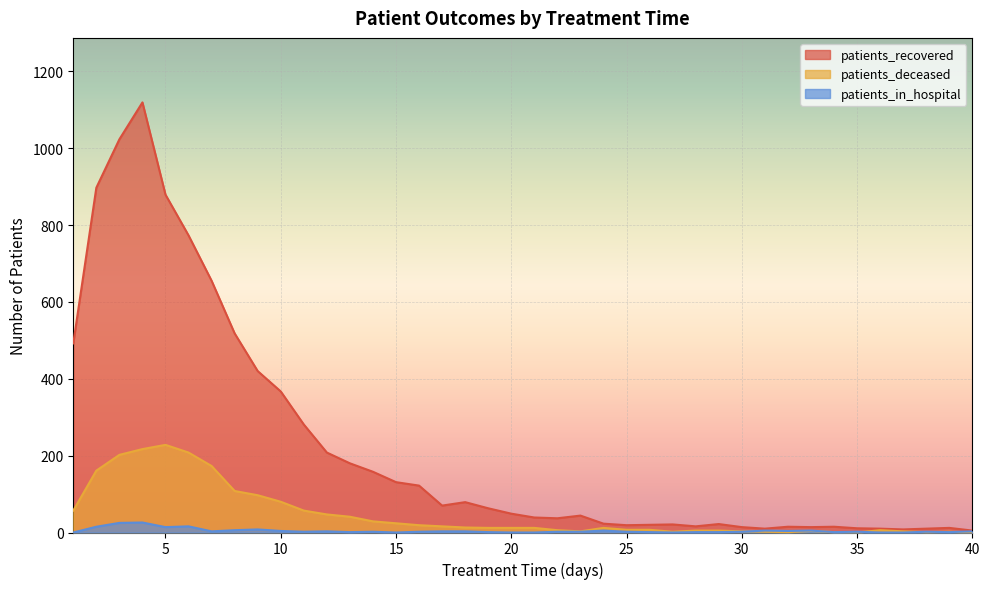

Which has a higher value, 26 or 6?

6